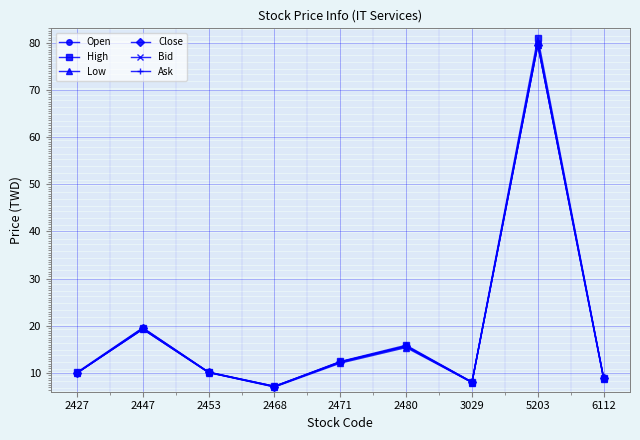

What is the spread (max minus min) of values at 5203?

1.5